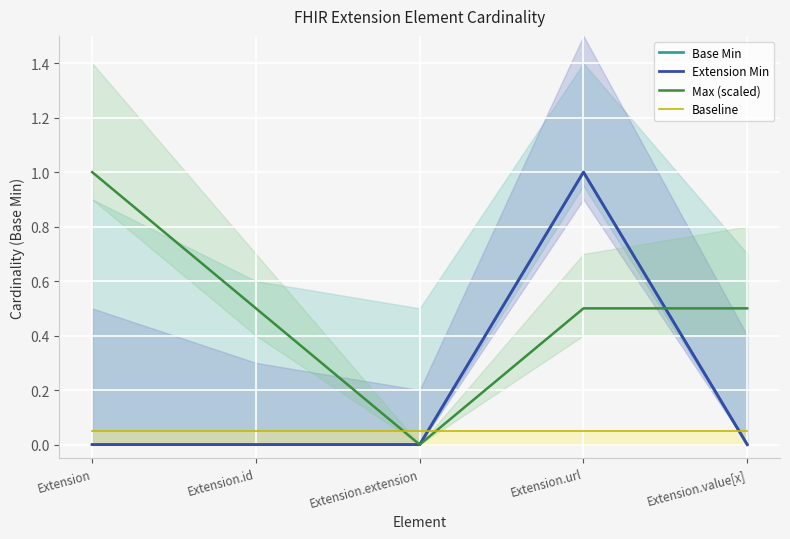

Which series has the largest total across all categories?

Max (scaled)